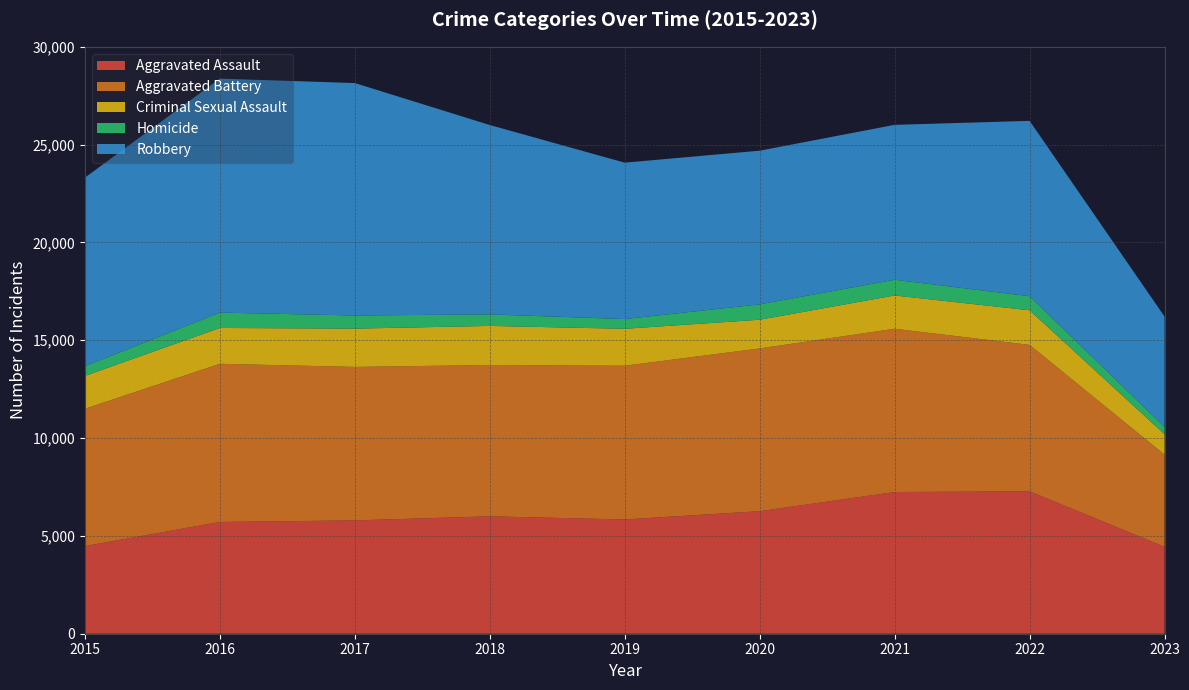

Reading left to right, list all the values displayed in this chart.

Aggravated Assault: 2015=4480	2016=5712	2017=5793	2018=6001	2019=5841	2020=6263	2021=7243	2022=7278	2023=4444
Aggravated Battery: 2015=7018	2016=8085	2017=7845	2018=7734	2019=7857	2020=8319	2021=8346	2022=7486	2023=4710
Criminal Sexual Assault: 2015=1680	2016=1831	2017=1957	2018=1998	2019=1888	2020=1467	2021=1700	2022=1768	2023=1041
Homicide: 2015=496	2016=786	2017=672	2018=589	2019=498	2020=787	2021=804	2022=718	2023=374
Robbery: 2015=9638	2016=11960	2017=11880	2018=9680	2019=7994	2020=7855	2021=7918	2022=8965	2023=5641